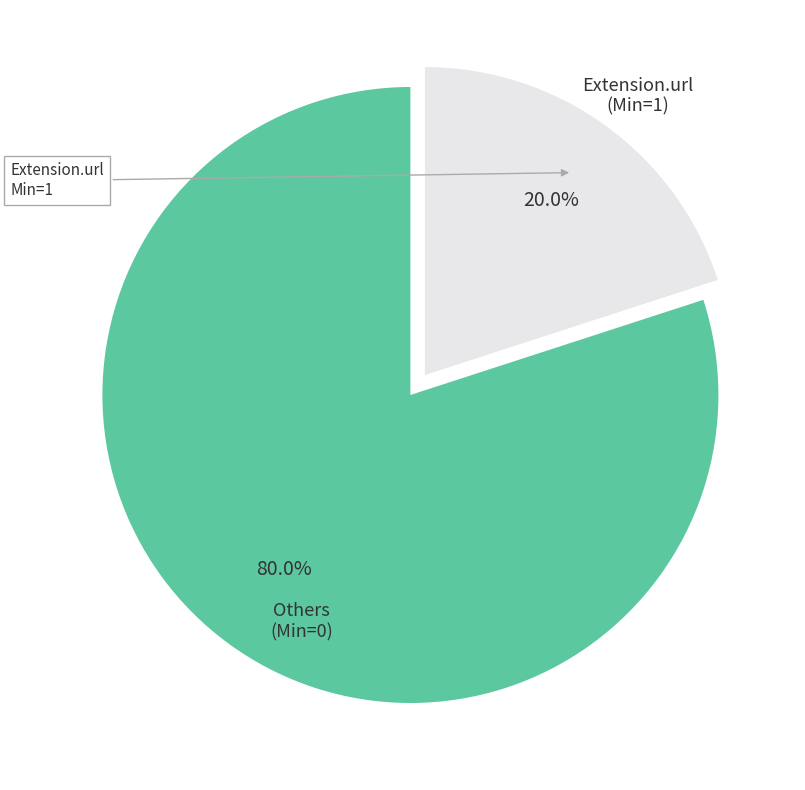

Does any single category account for the majority?

Yes